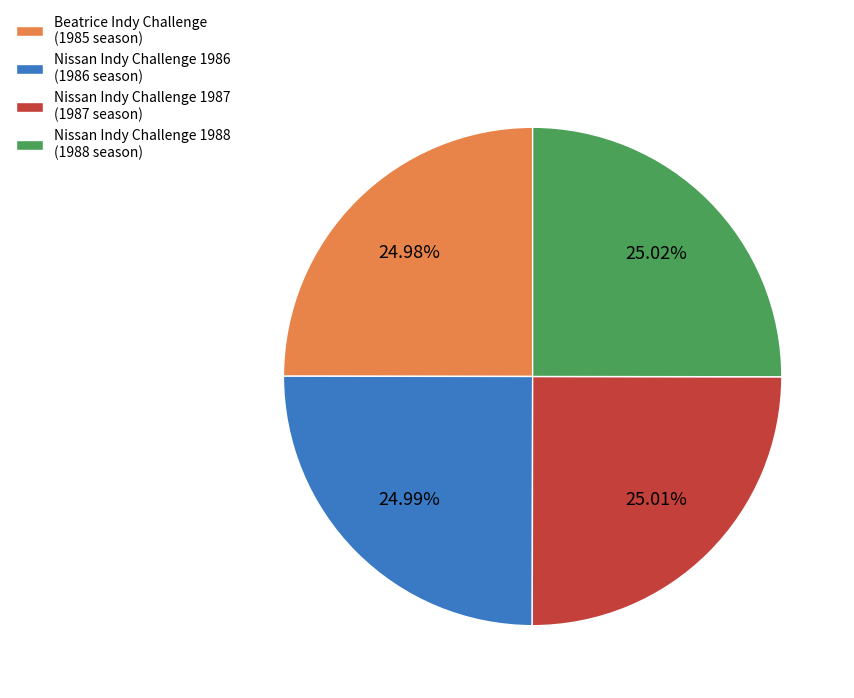

Approximately how many times larger is the value at Nissan Indy Challenge 1986 (1986 season) compared to Nissan Indy Challenge 1987 (1987 season)?

1.0